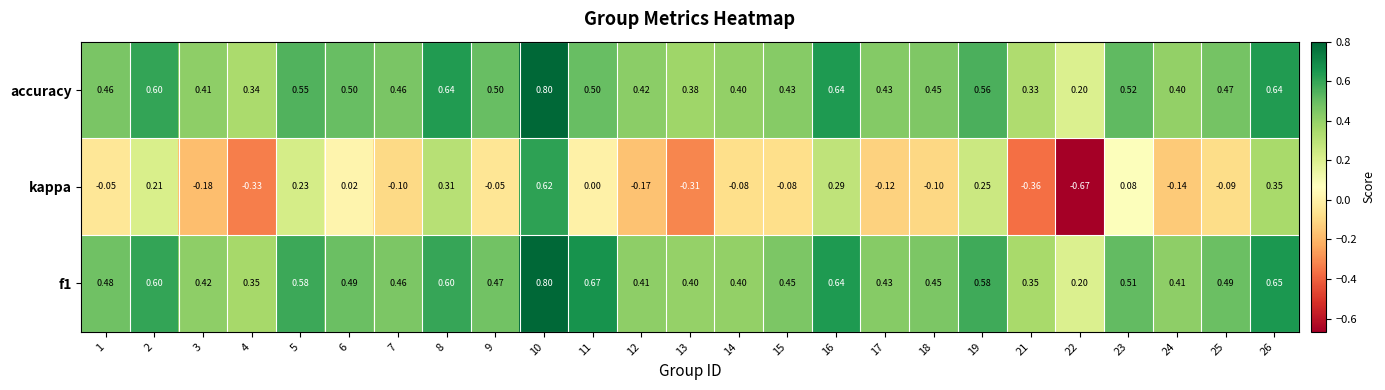

Is the value of kappa at 1 greater than the value of accuracy at 6?

No